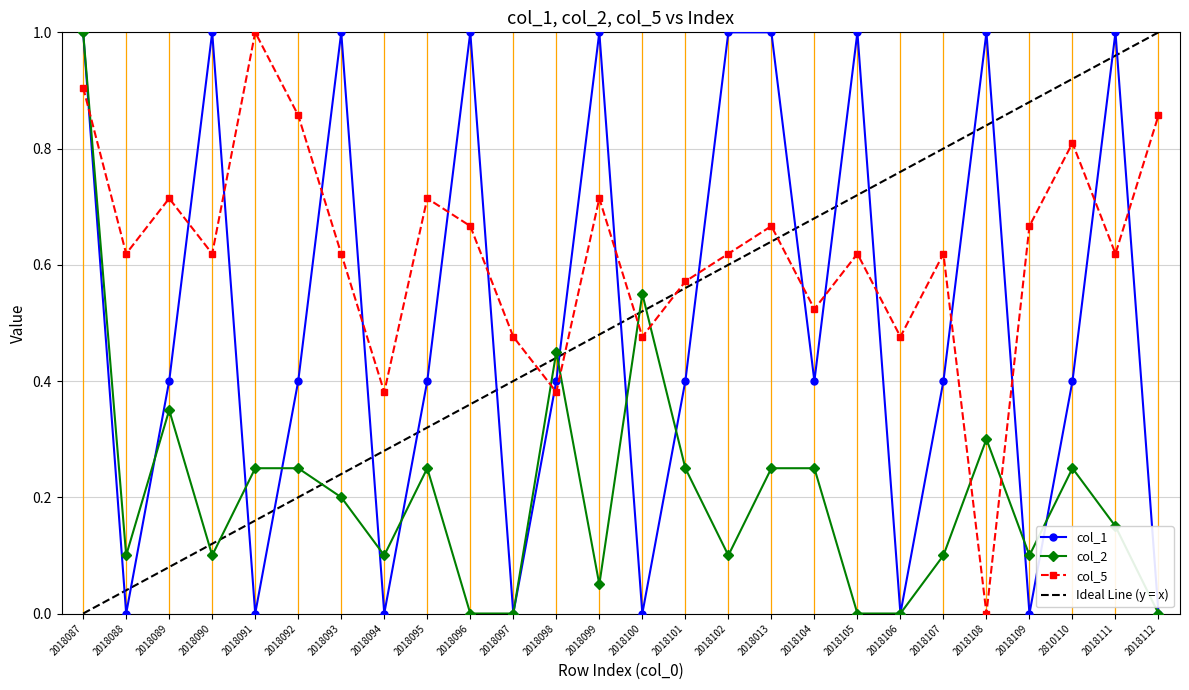

How many intersections are there between col_2 and col_5?

7